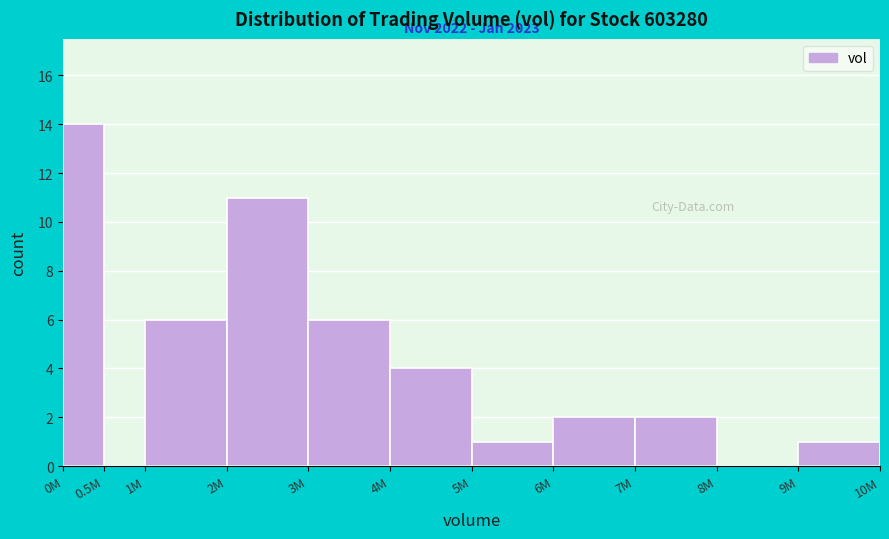

Reading left to right, transcribe all the data shown in this chart.

0M=14	0.5M=0	1M=6	2M=11	3M=6	4M=4	5M=1	6M=2	7M=2	8M=0	9M=1